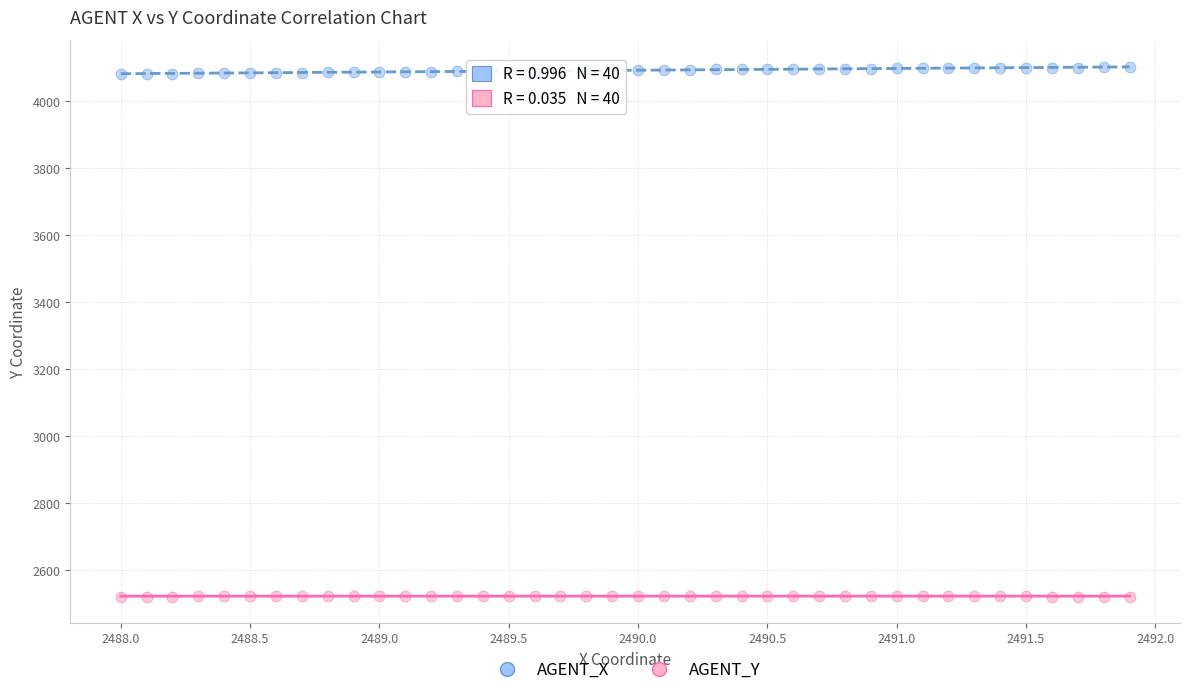

Which series reaches the maximum Y coordinate?

AGENT_X